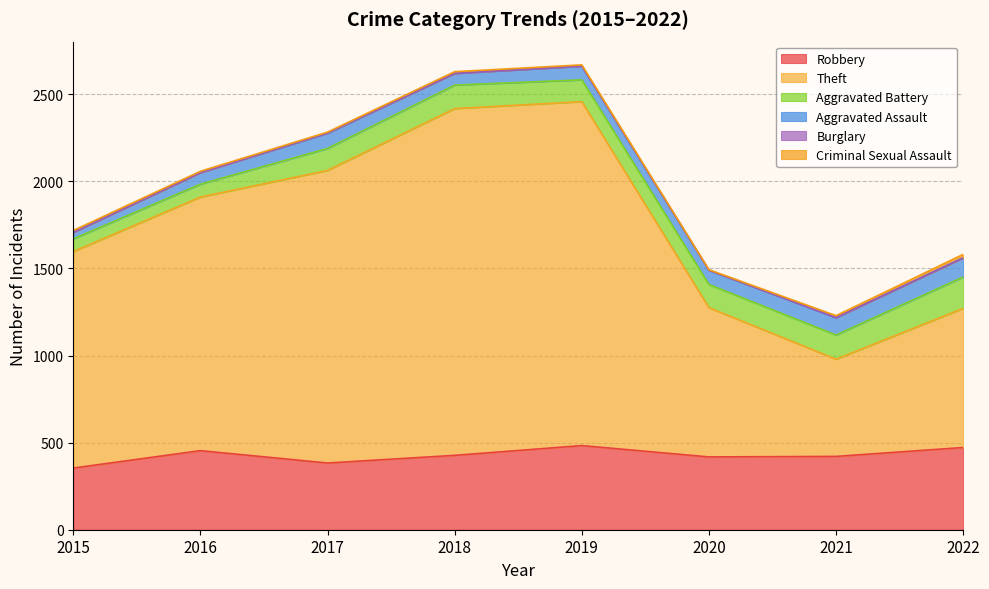

Does the chart have visible grid lines?

Yes